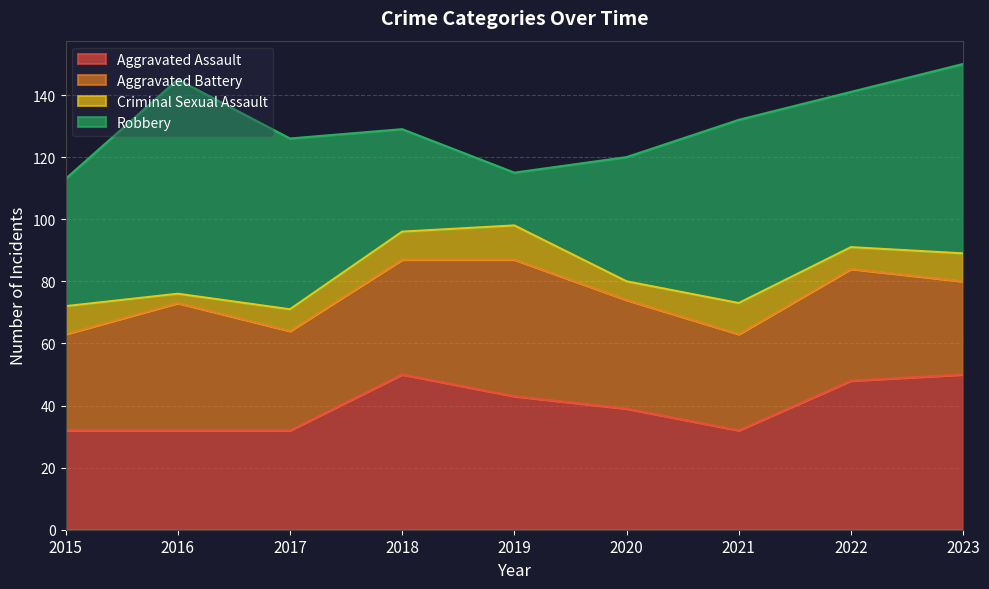

Reading left to right, transcribe all the data shown in this chart.

Aggravated Assault: 2015=32	2016=32	2017=32	2018=50	2019=43	2020=39	2021=32	2022=48	2023=50
Aggravated Battery: 2015=31	2016=41	2017=32	2018=37	2019=44	2020=35	2021=31	2022=36	2023=30
Criminal Sexual Assault: 2015=9	2016=3	2017=7	2018=9	2019=11	2020=6	2021=10	2022=7	2023=9
Robbery: 2015=41	2016=69	2017=55	2018=33	2019=17	2020=40	2021=59	2022=50	2023=61